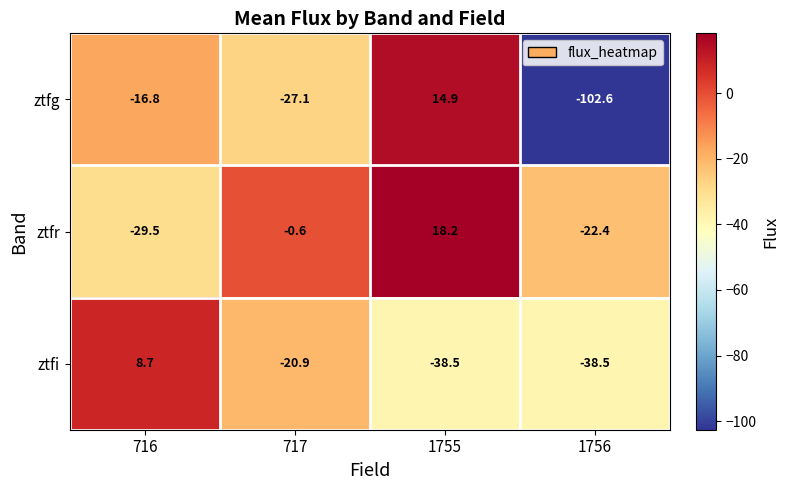

List the series in order of their overall mean, highest first.

ztfr, ztfi, ztfg